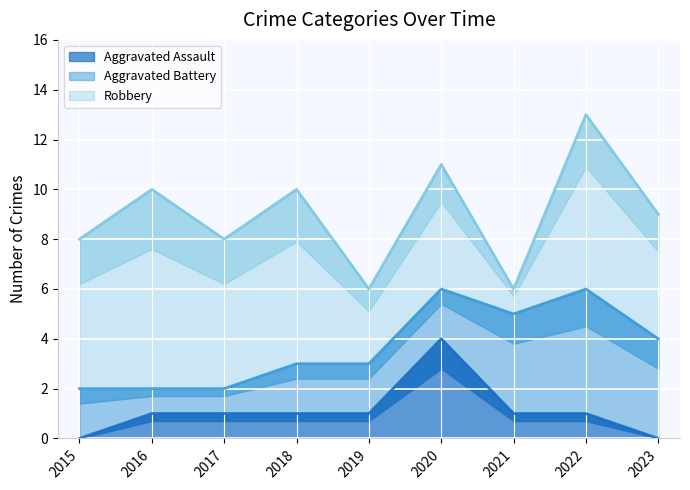

Which series has the largest range (max minus min)?

Robbery